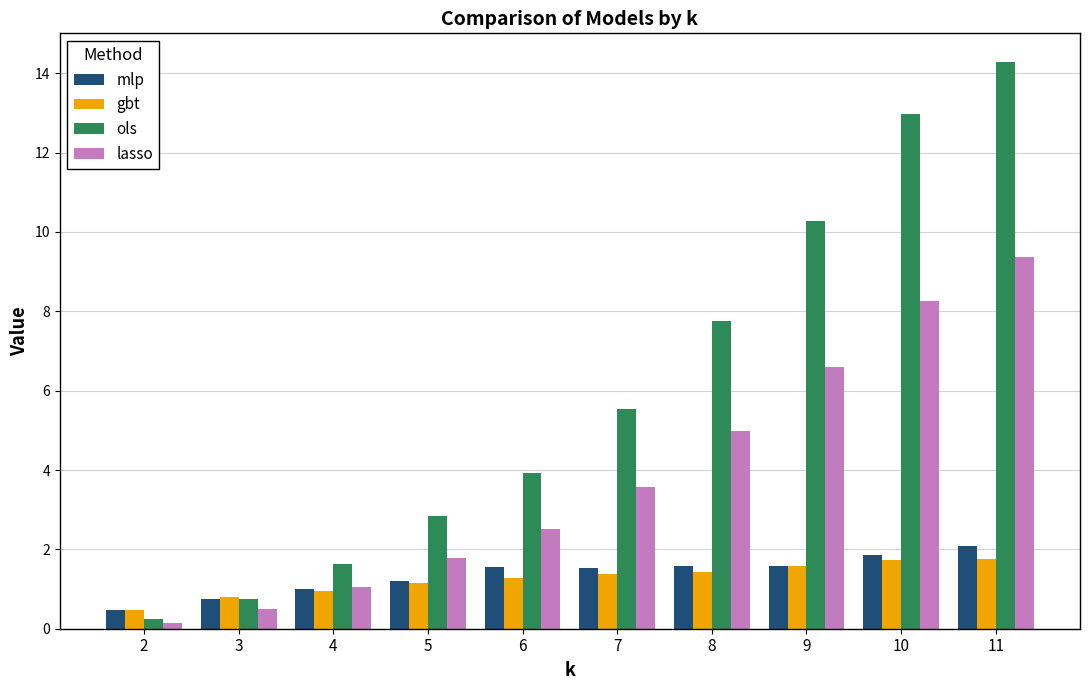

At how many categories does at least one series exceed 1?

8